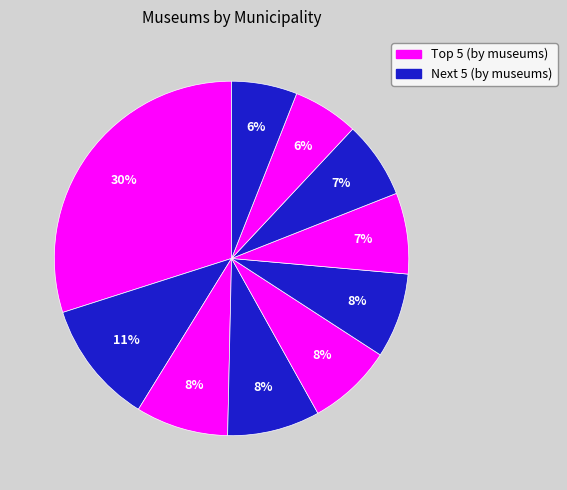

Count the number of slices in the pie.

10